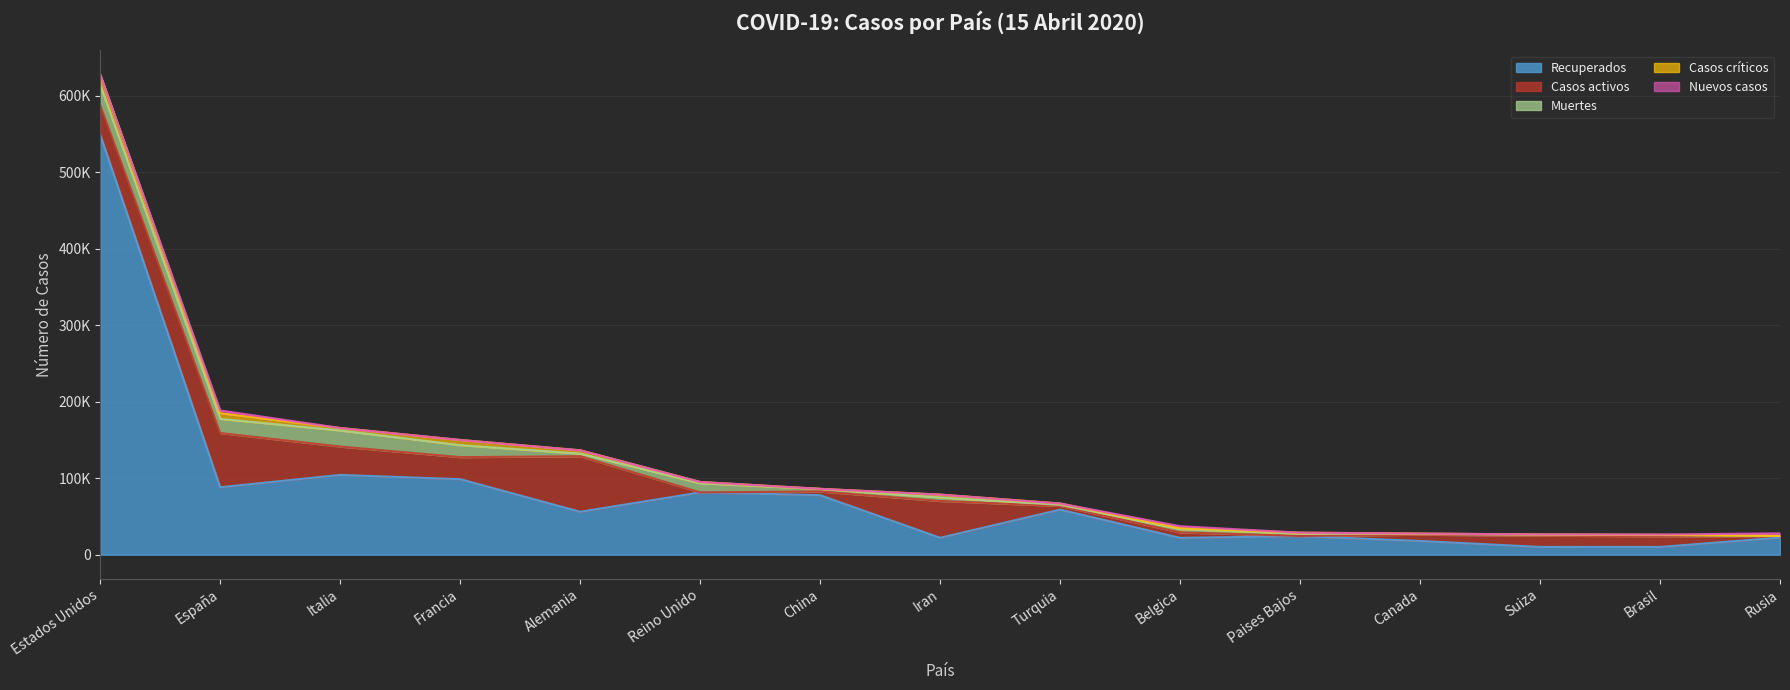

How many interior local valleys does the Muertes series have?

5